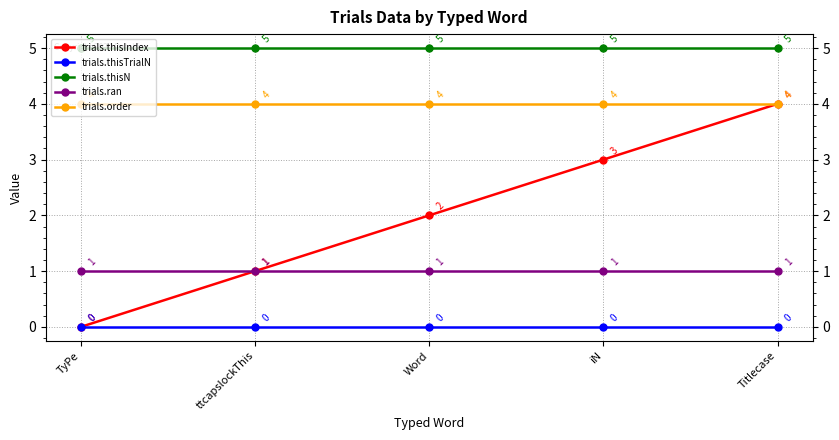

What is the maximum value shown in the chart?

5